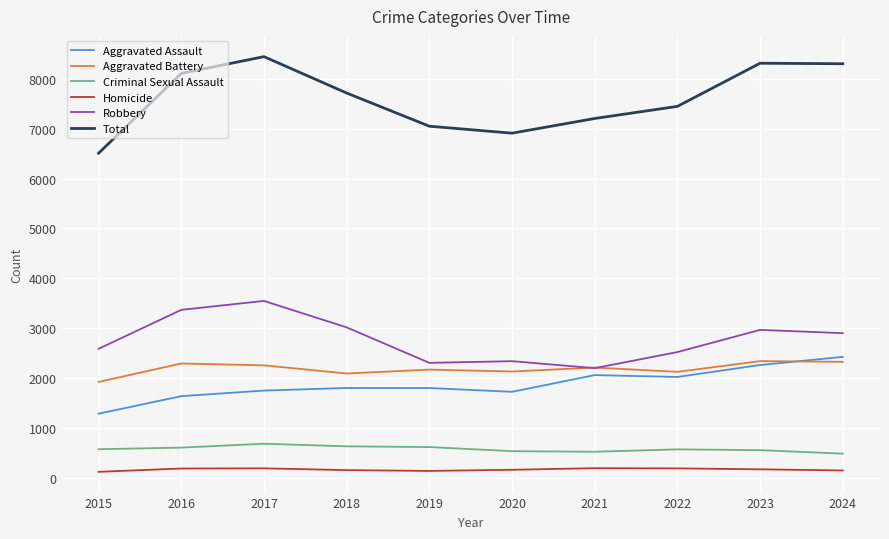

What is the difference between the maximum and minimum values in the Total series?

1934